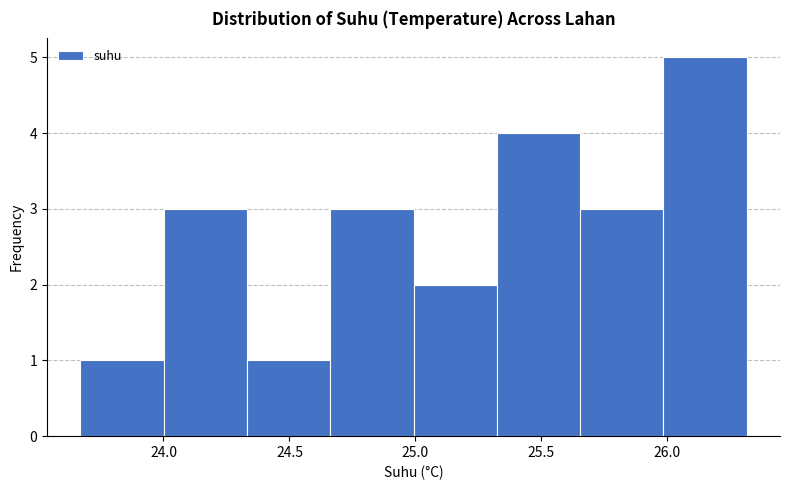

Reading left to right, list every bar in this chart as the range it spans on the x-axis followed by its height. Neither the bar edges nor the heights are printed on the chart, so give them approximately, as read against the axes.

23.65 to 24.00: 1
24.00 to 24.35: 3
24.35 to 24.65: 1
24.65 to 25.00: 3
25.00 to 25.30: 2
25.30 to 25.65: 4
25.65 to 26.00: 3
26.00 to 26.30: 5